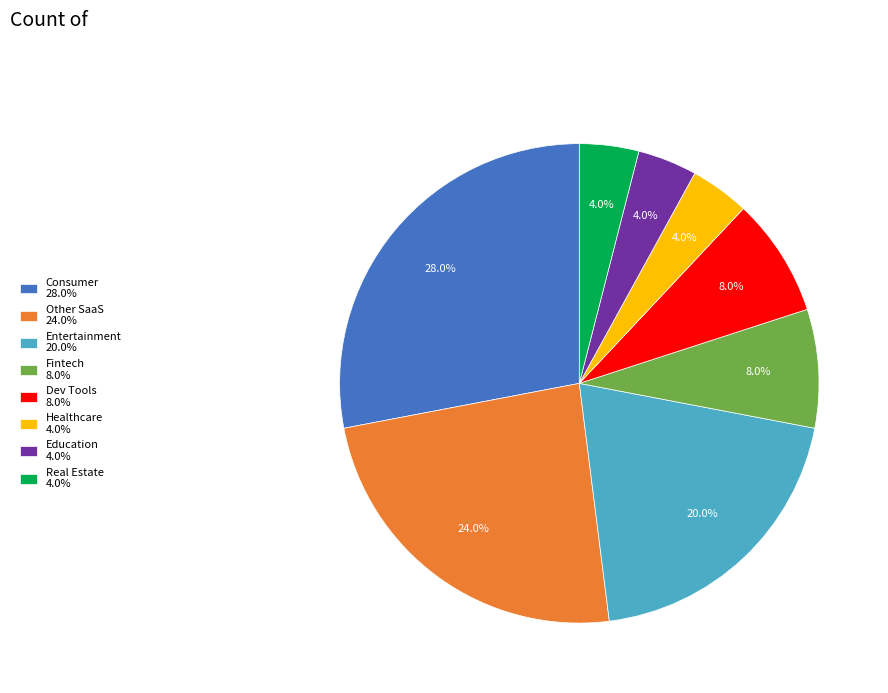

How much of the chart is everything except Fintech?

92.0%